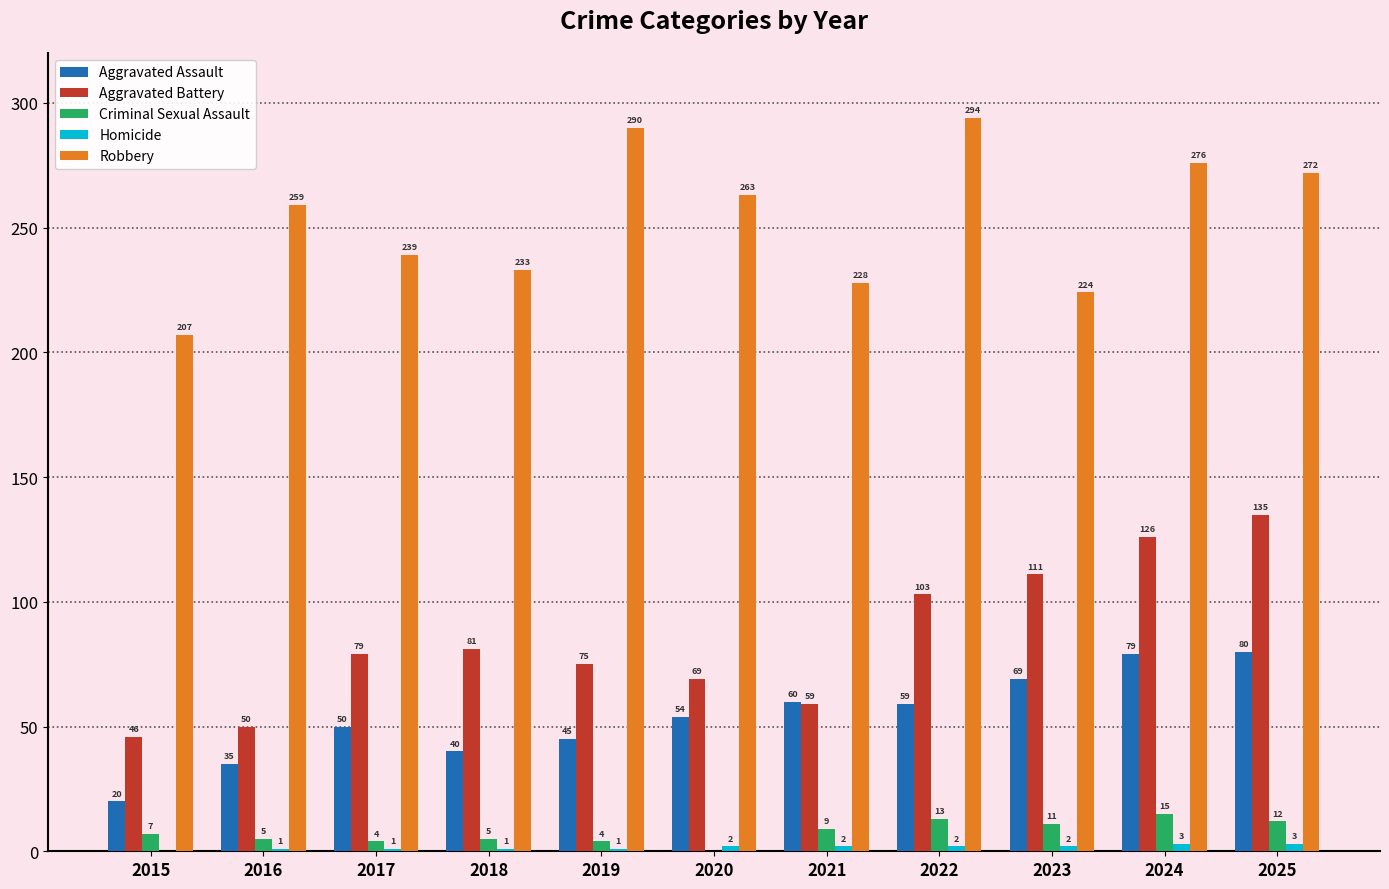

What is the sum of the Robbery values at 2016 and 2019?

549